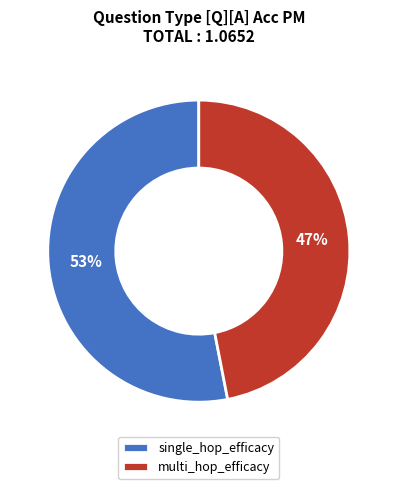

Which slice is the largest?

single_hop_efficacy